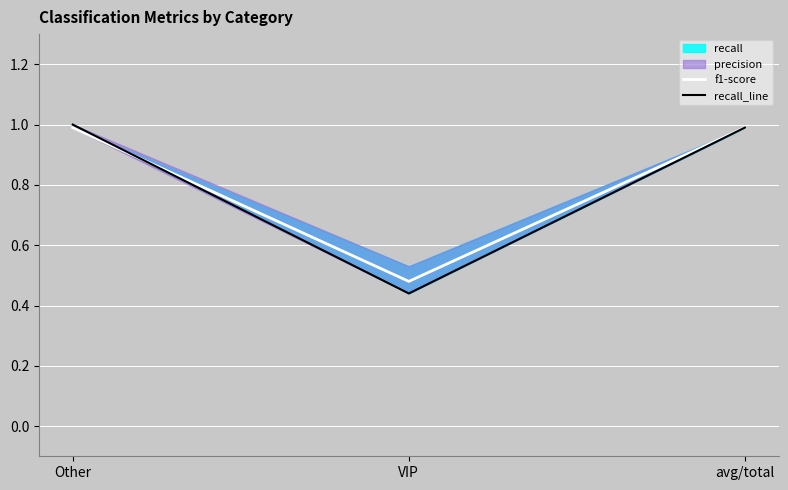

What is the label of the 2nd point from the right?

VIP